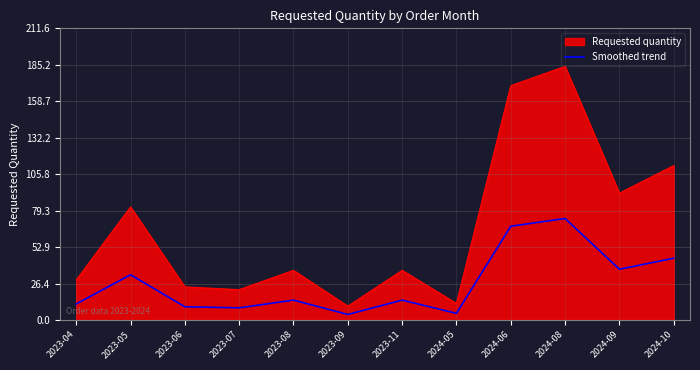

At which category is the sum across all series the highest?

2024-08